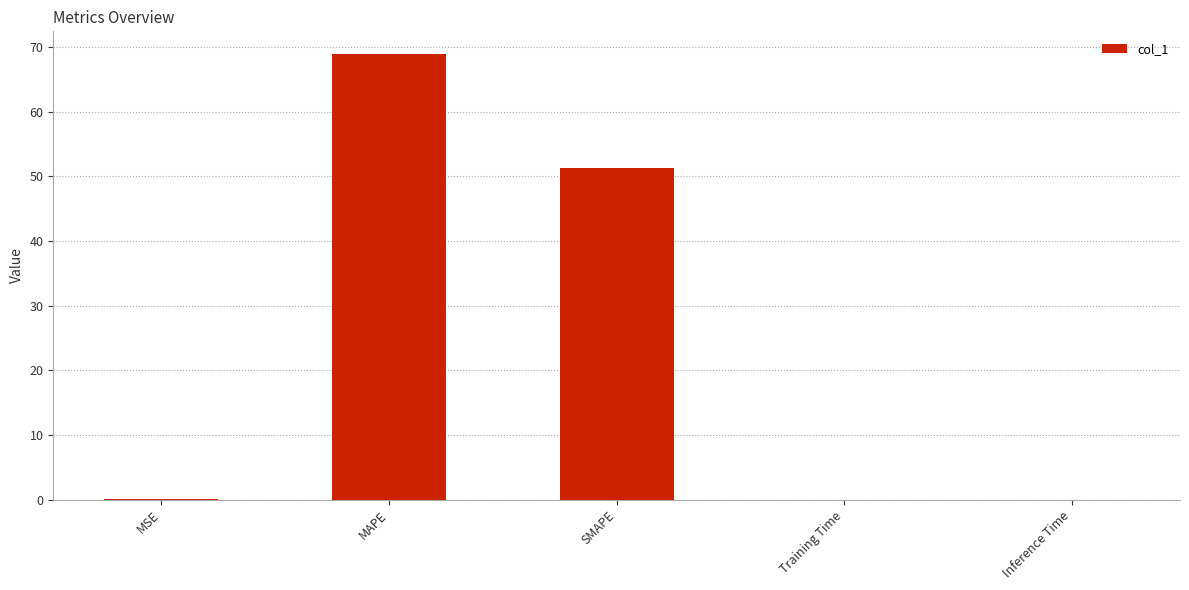

How many distinct data groups are displayed?

1